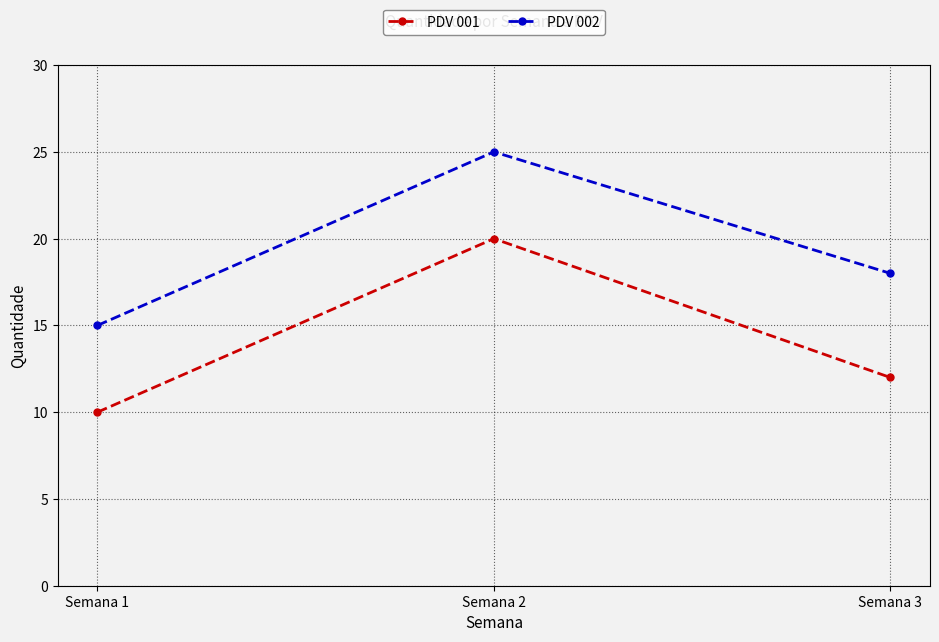

What is the difference between the maximum and minimum values in the PDV 001 series?

10